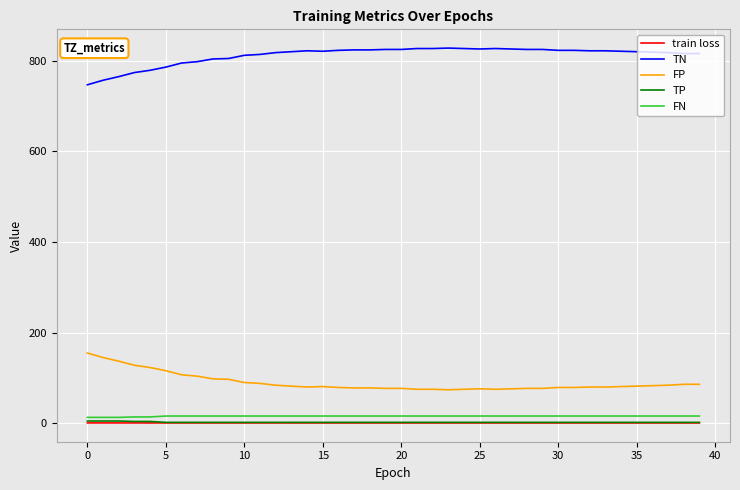

True or false: TN and train loss intersect in this chart.

False